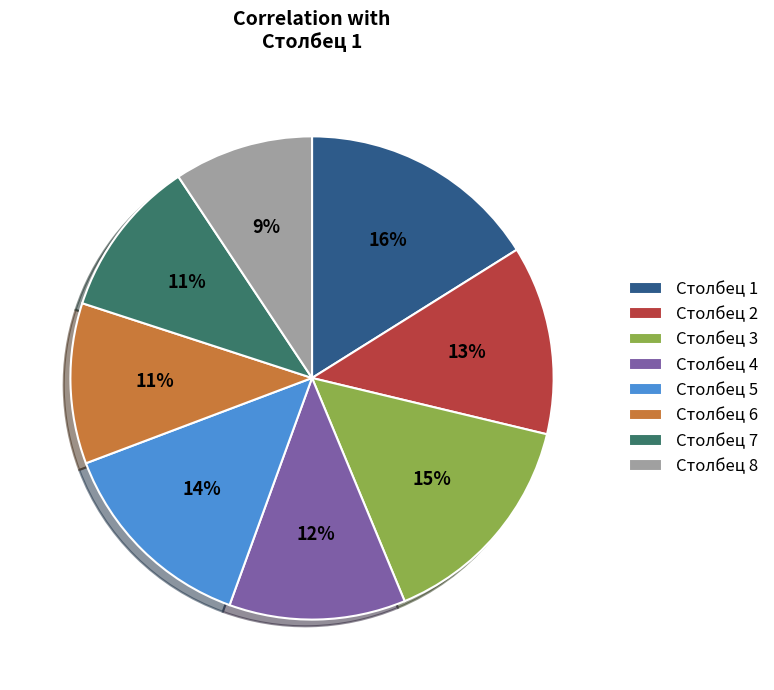

Which has a higher value, Столбец 8 or Столбец 1?

Столбец 1